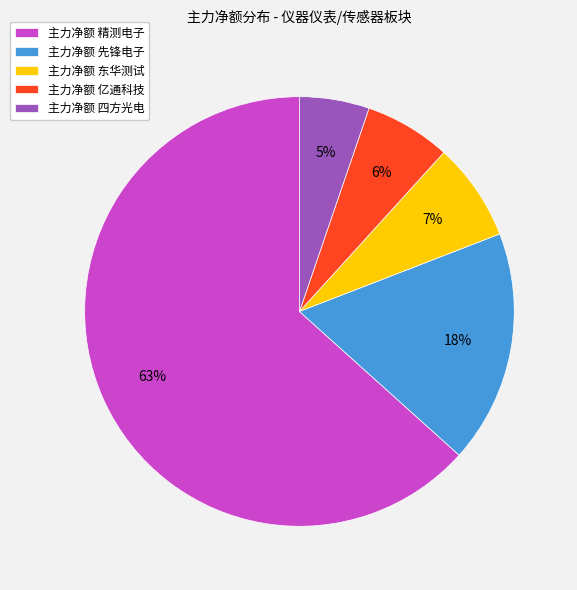

Is there any slice that represents more than half of the pie?

Yes